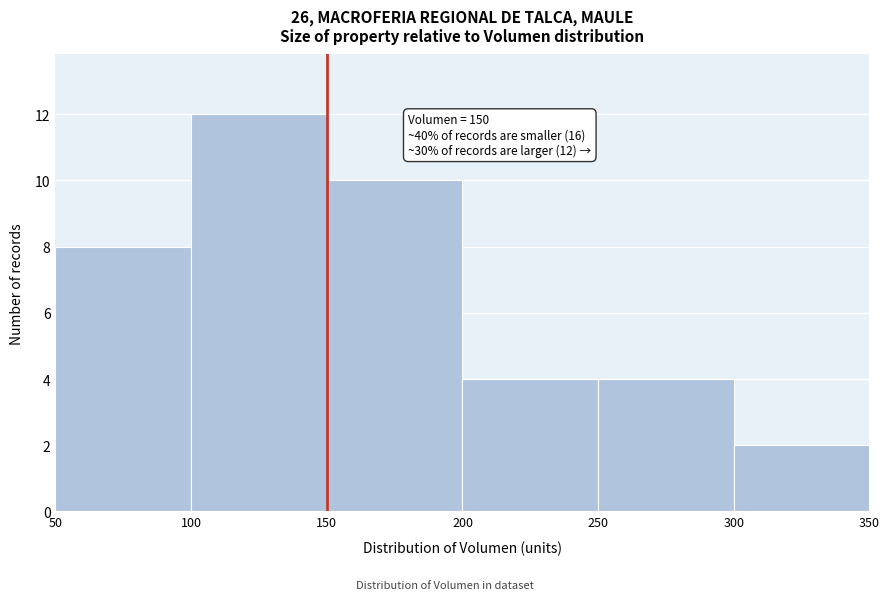

Which range on the x-axis has the tallest bar?

100 to 150